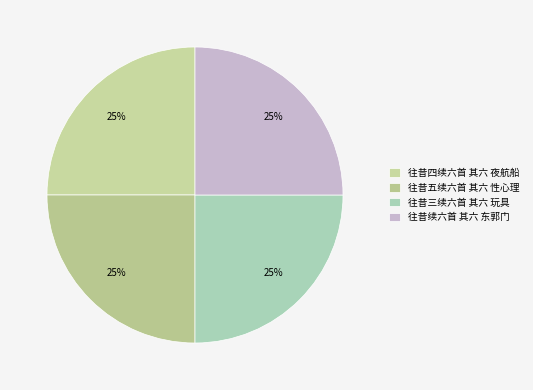

To the nearest percent, what is the combined percentage of 往昔五续六首 其六 性心理 and 往昔续六首 其六 东郭门?

50%